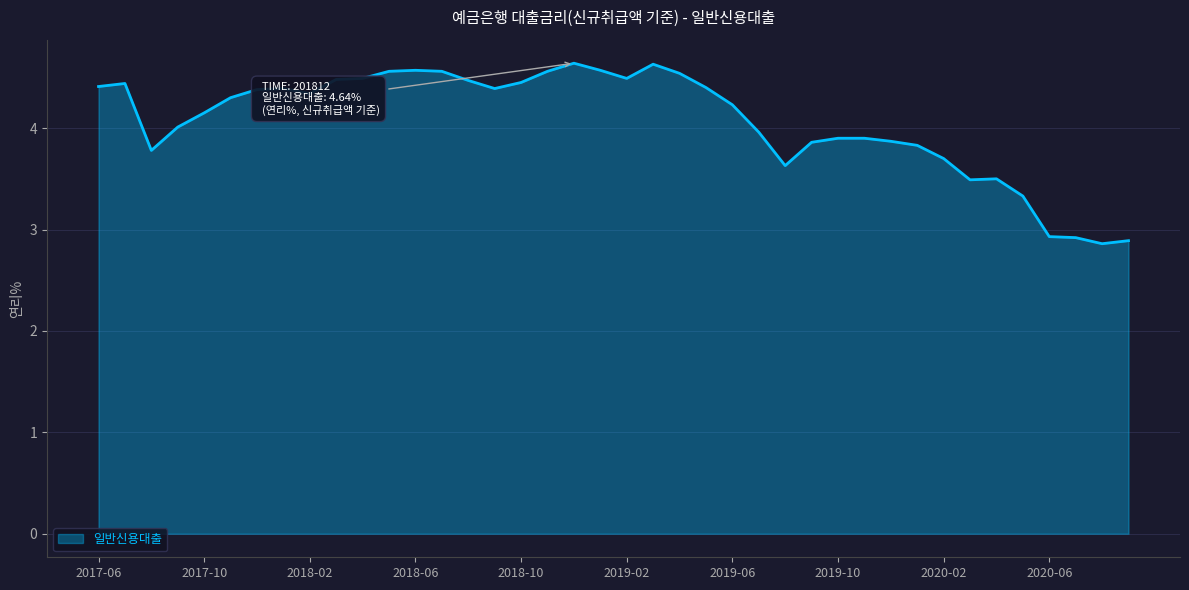

What is the difference between the maximum and minimum values?

1.8